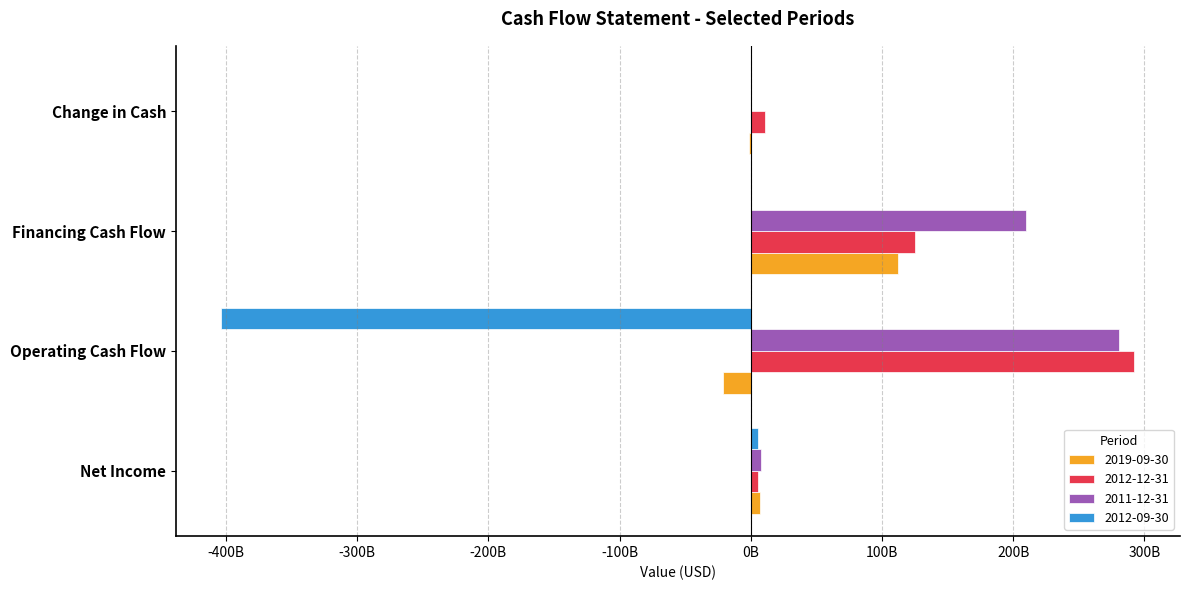

Where is 2019-09-30 nearest to the value 45687780250?

Net Income